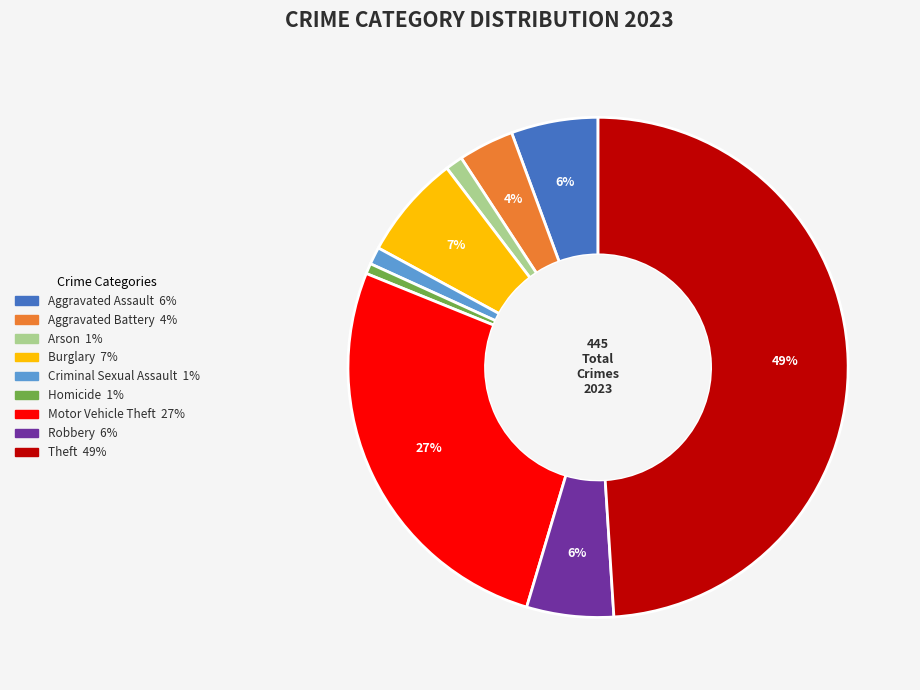

Which has a higher value, Arson or Burglary?

Burglary